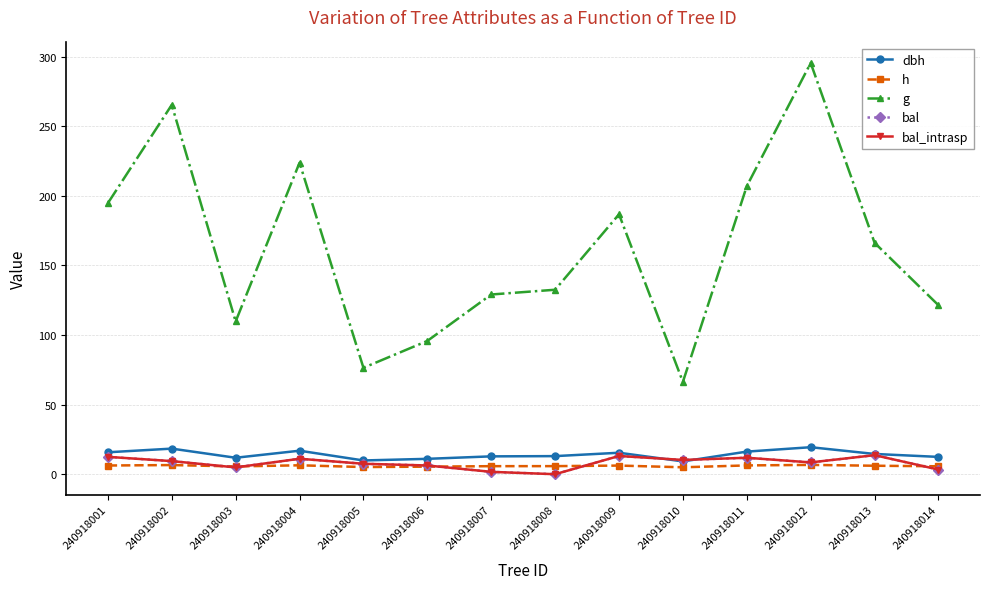

Reading left to right, list all the values displayed in this chart.

dbh: 240918001=15.8	240918002=18.4	240918003=11.8	240918004=16.9	240918005=9.9	240918006=11.0	240918007=12.8	240918008=13.0	240918009=15.4	240918010=9.2	240918011=16.2	240918012=19.4	240918013=14.6	240918014=12.4
h: 240918001=6.2	240918002=6.6	240918003=5.6	240918004=6.4	240918005=5.1	240918006=5.4	240918007=5.8	240918008=5.8	240918009=6.2	240918010=5.0	240918011=6.3	240918012=6.7	240918013=6.1	240918014=5.7
g: 240918001=194.7	240918002=265.4	240918003=109.8	240918004=223.8	240918005=76.4	240918006=95.8	240918007=129.1	240918008=132.5	240918009=186.7	240918010=66.3	240918011=206.9	240918012=295.4	240918013=166.2	240918014=121.4
bal: 240918001=12.5	240918002=9.4	240918003=4.9	240918004=11.1	240918005=7.5	240918006=6.3	240918007=1.7	240918008=0.0	240918009=13.1	240918010=10.2	240918011=11.8	240918012=8.5	240918013=13.7	240918014=3.3
bal_intrasp: 240918001=12.5	240918002=9.4	240918003=4.9	240918004=11.1	240918005=7.5	240918006=6.3	240918007=1.7	240918008=0.0	240918009=13.1	240918010=10.2	240918011=11.8	240918012=8.5	240918013=13.7	240918014=3.3